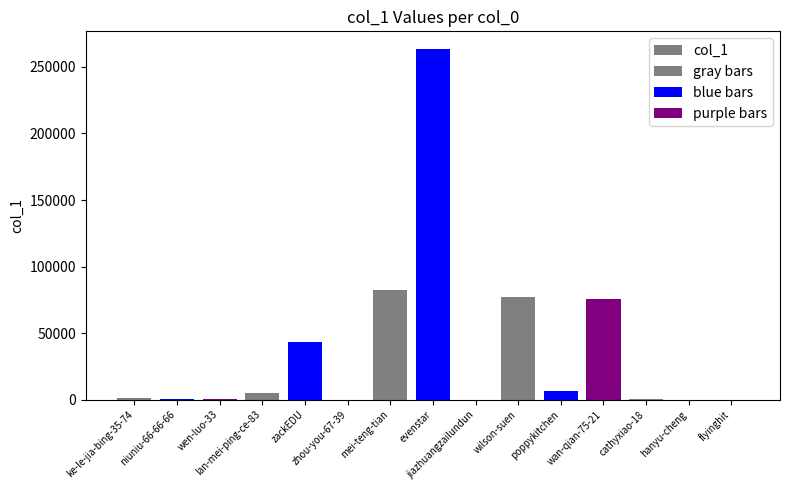

What is the difference between the values at wan-qian-75-21 and wen-luo-33?

75418